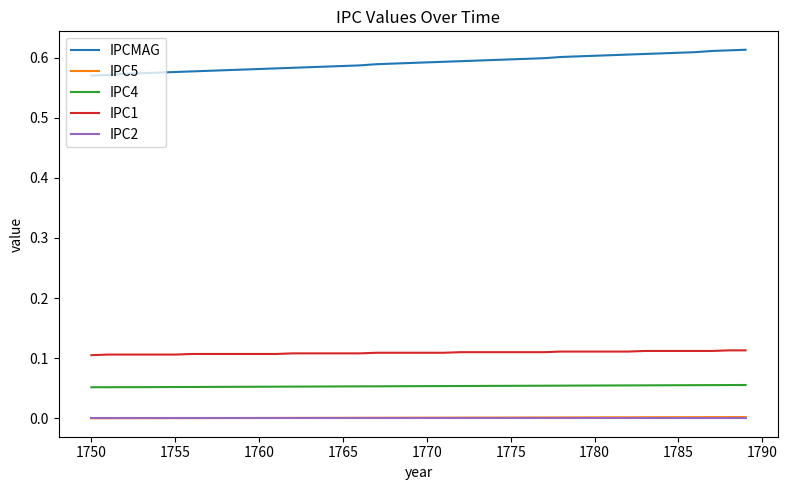

Does the chart display data point markers on the line(s)?

No